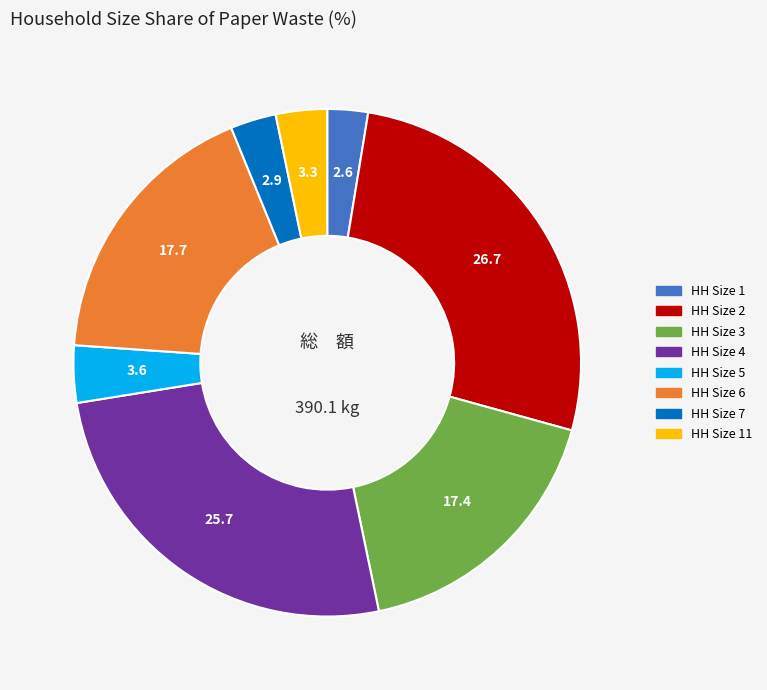

Is there any slice that represents more than half of the pie?

No